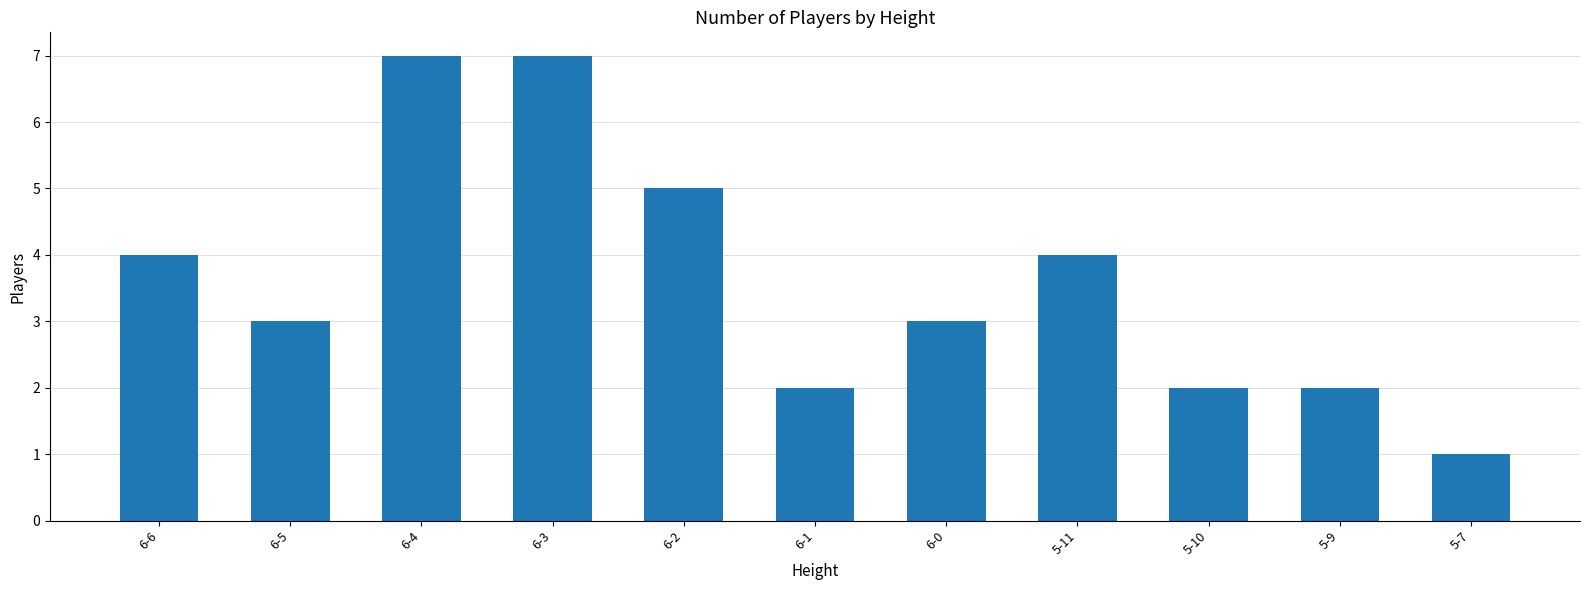

Are the bars grouped side by side (vs. stacked)?

No